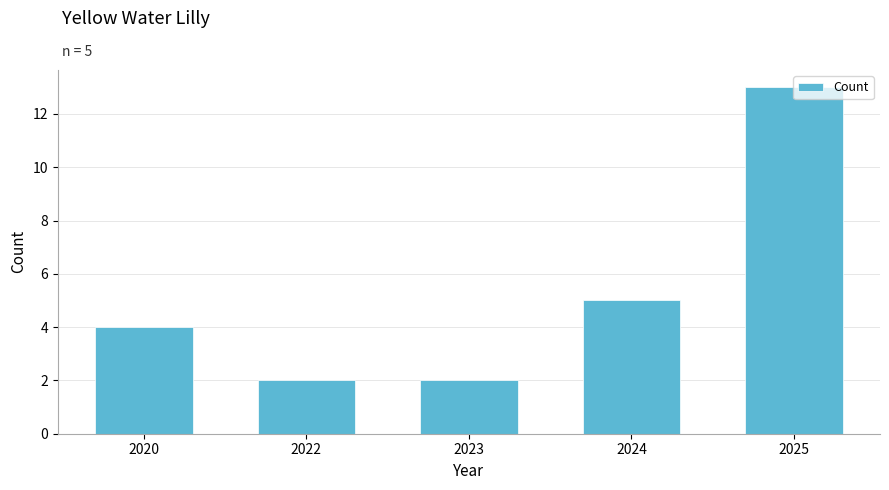

What is the greatest value displayed?

13